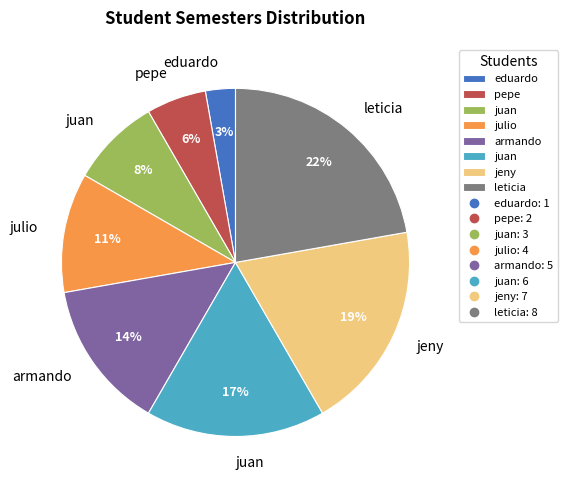

Is there any slice that represents more than half of the pie?

No